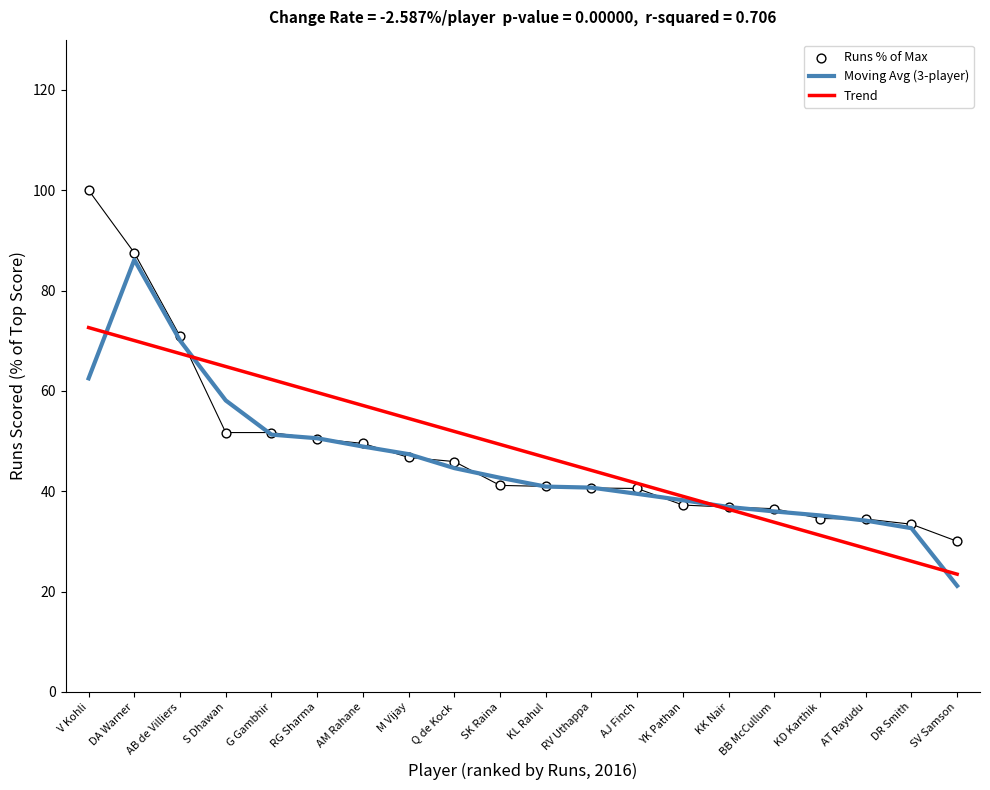

Which series reaches the maximum Y coordinate?

Runs % of Max